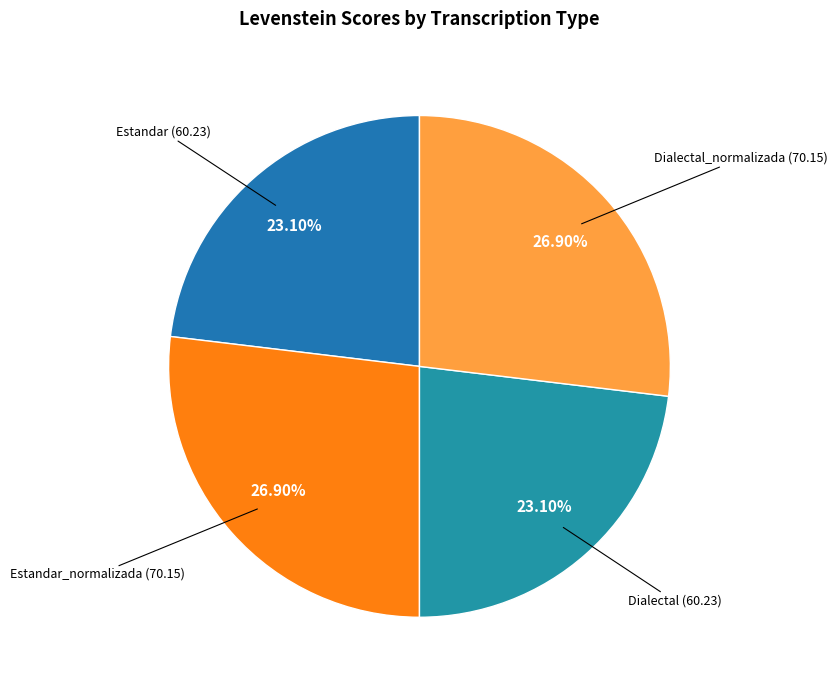

The Dialectal_normalizada slice represents 27% of the pie. True or false?

True